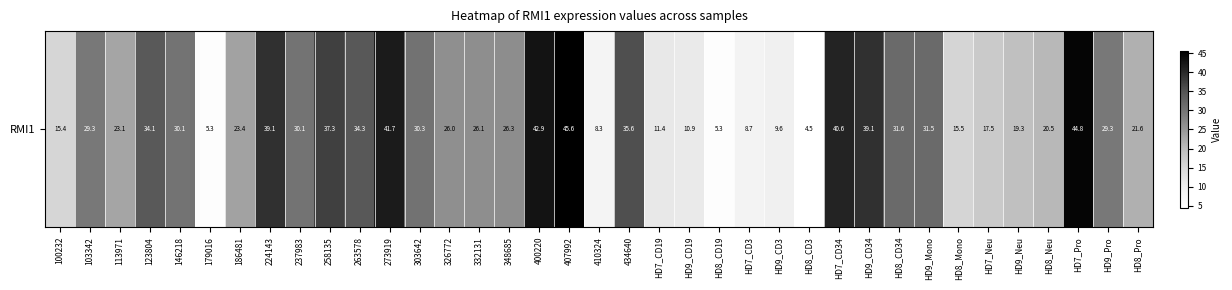

How many values are below 26?

17